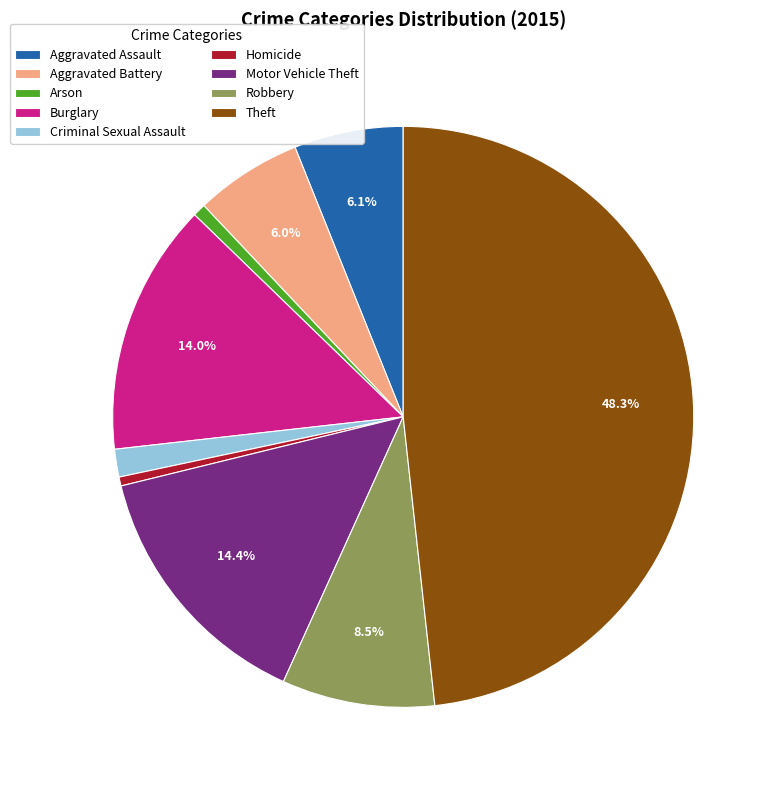

Which category has the biggest portion of the pie?

Theft